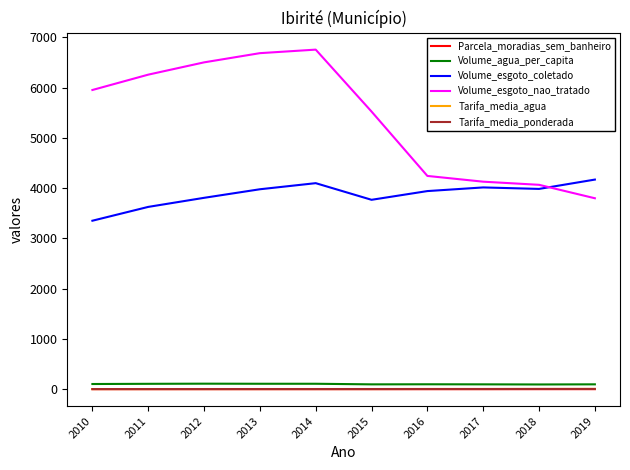

What is the sum of the Tarifa_media_ponderada values at 2013 and 2011?

4.3